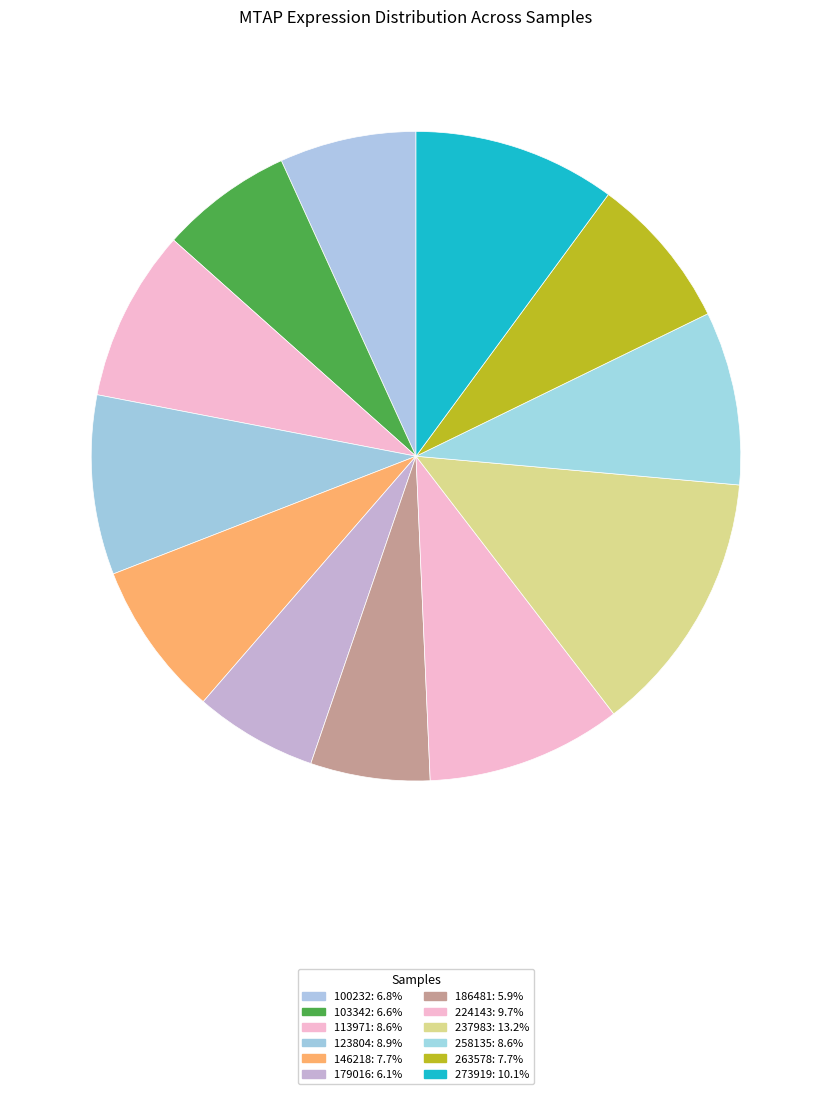

How many segments does this pie chart have?

12